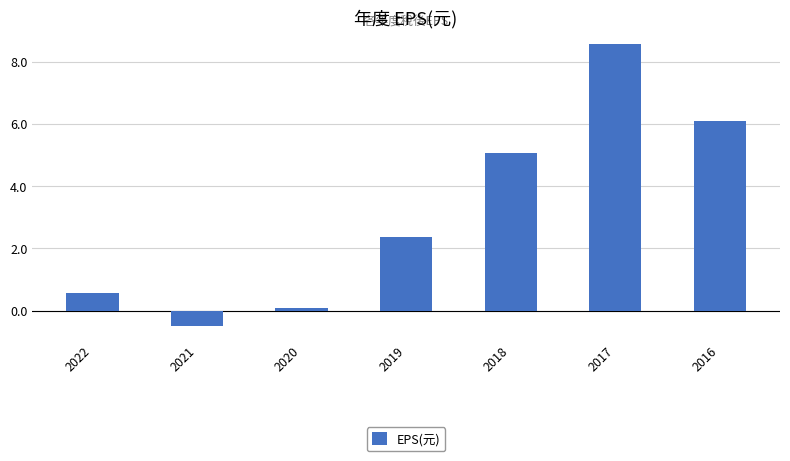

Rank the categories by value from highest to lowest.

2017, 2016, 2018, 2019, 2022, 2020, 2021